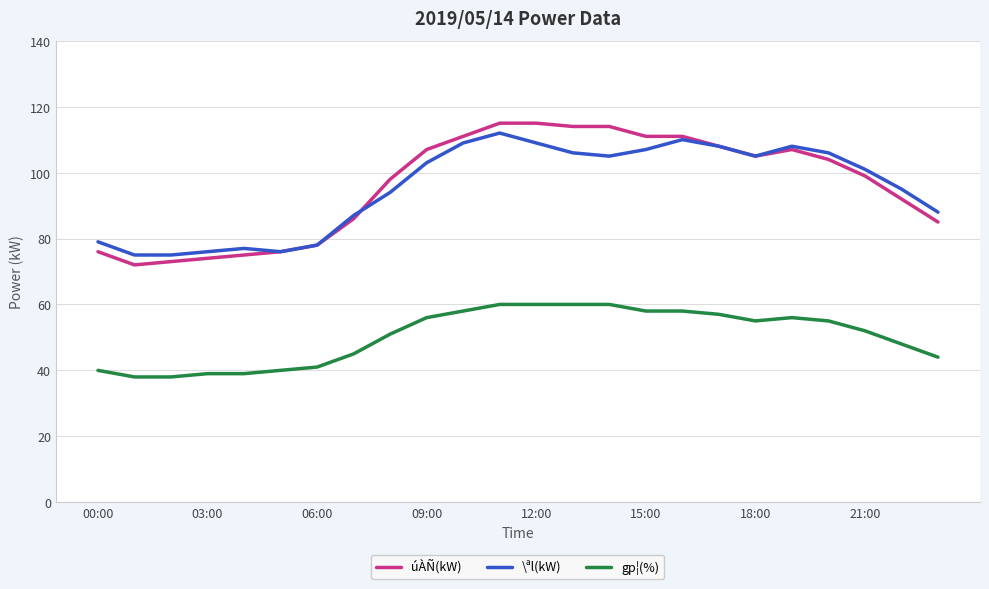

What is the maximum value for úÀÑ(kW)?

115